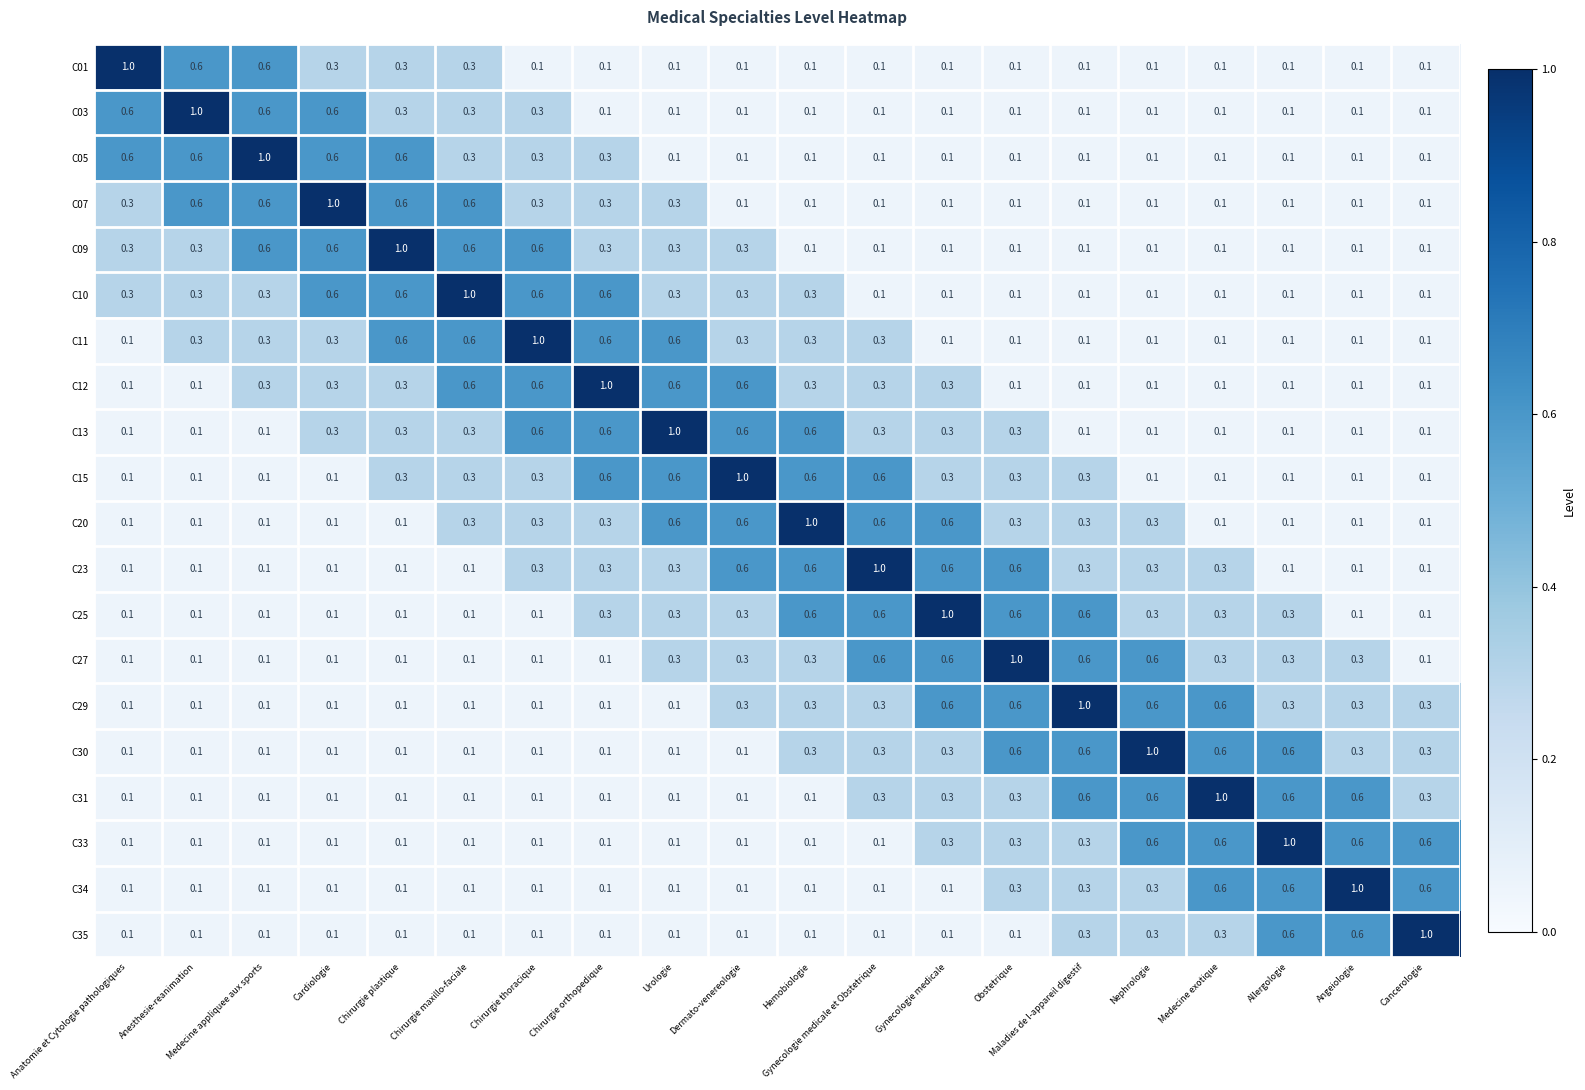

What is the difference between the highest and lowest values at Allergologie?

0.9